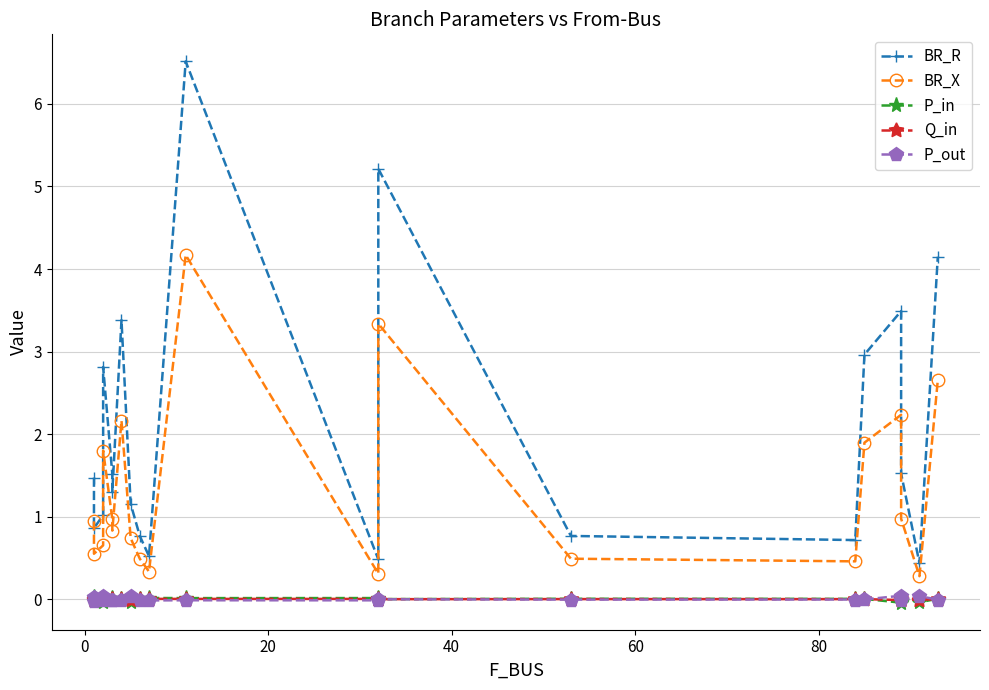

What are all the series names shown in the legend?

BR_R, BR_X, P_in, Q_in, P_out